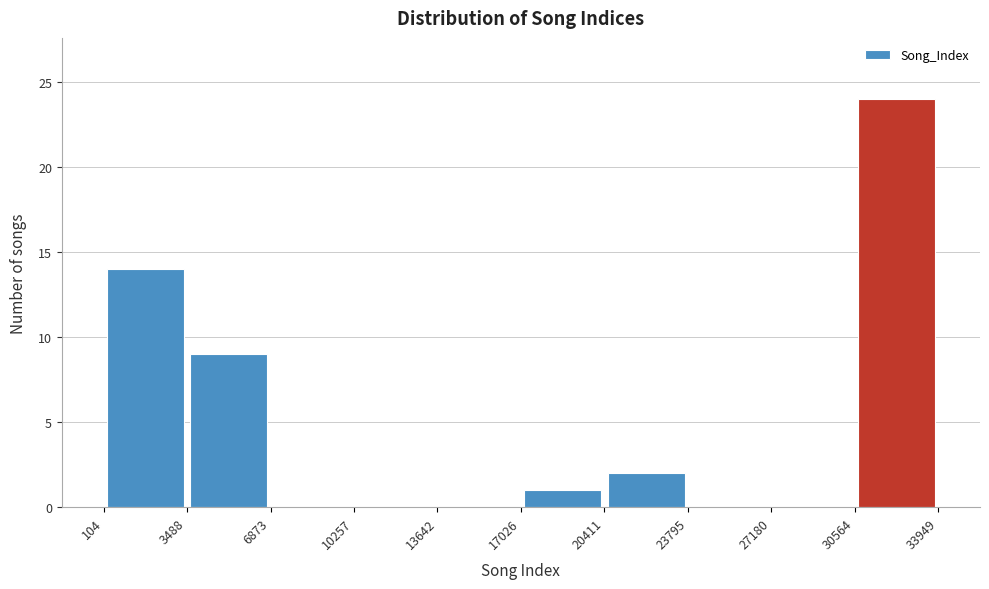

What is the height of the bar covering 30564 to 33949 on the x-axis? The values are not printed on the chart, so give them approximately, as read against the axis.

24